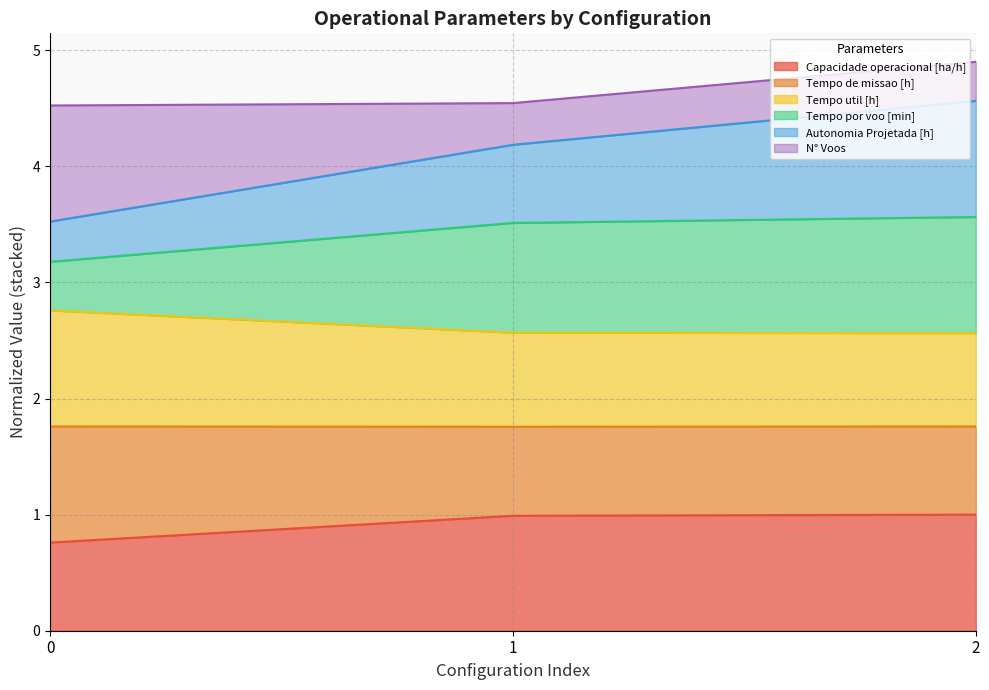

What is the total value across all series at 0?

4.5